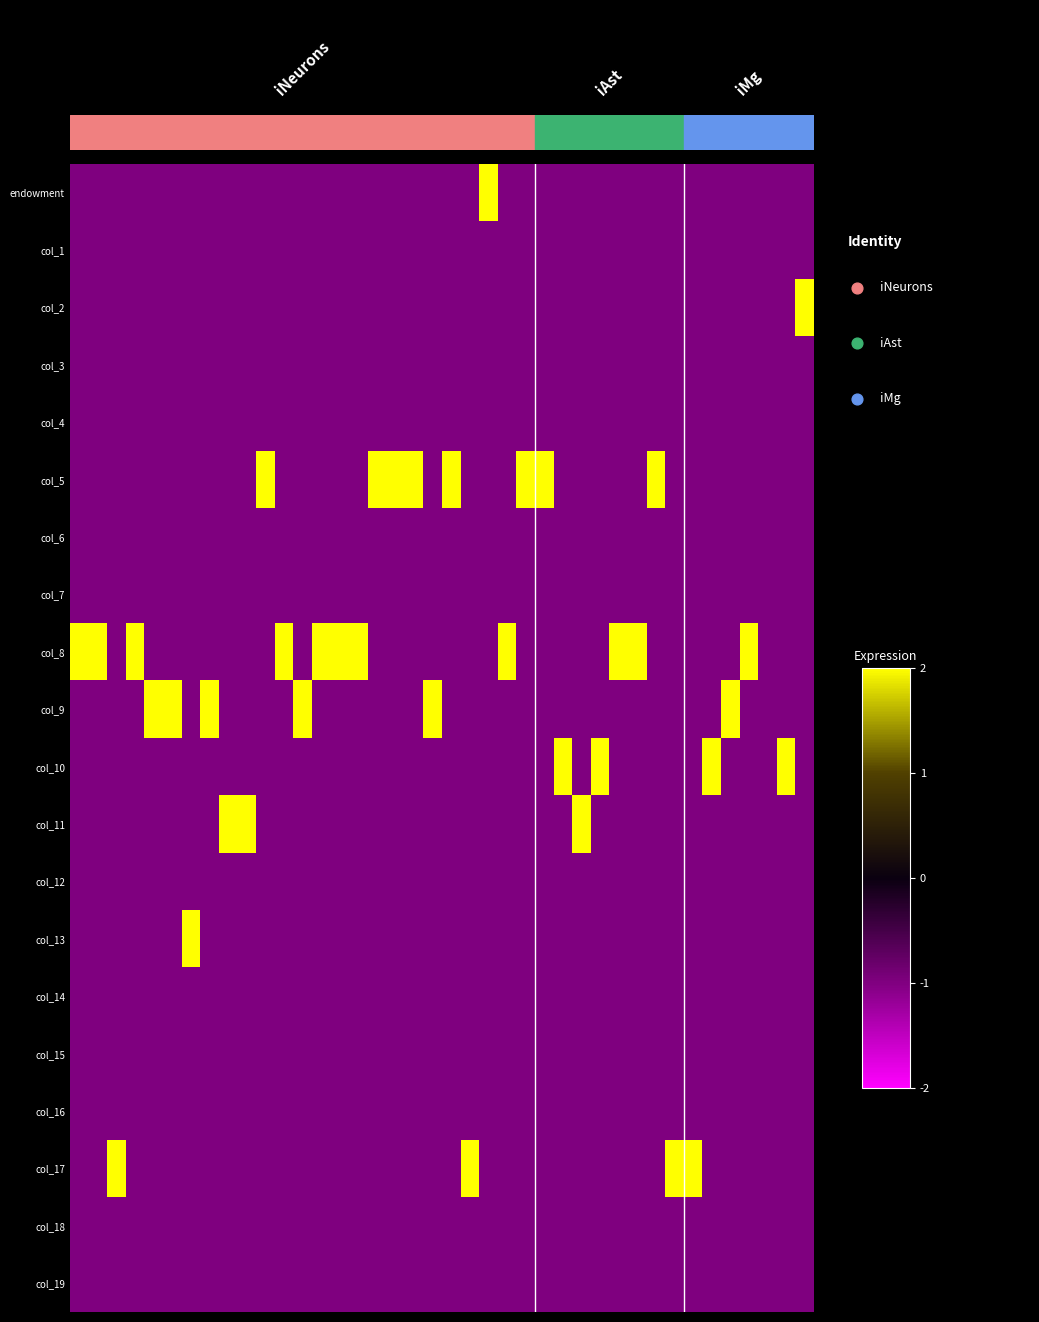

Between 9 and 19, which is larger?

9